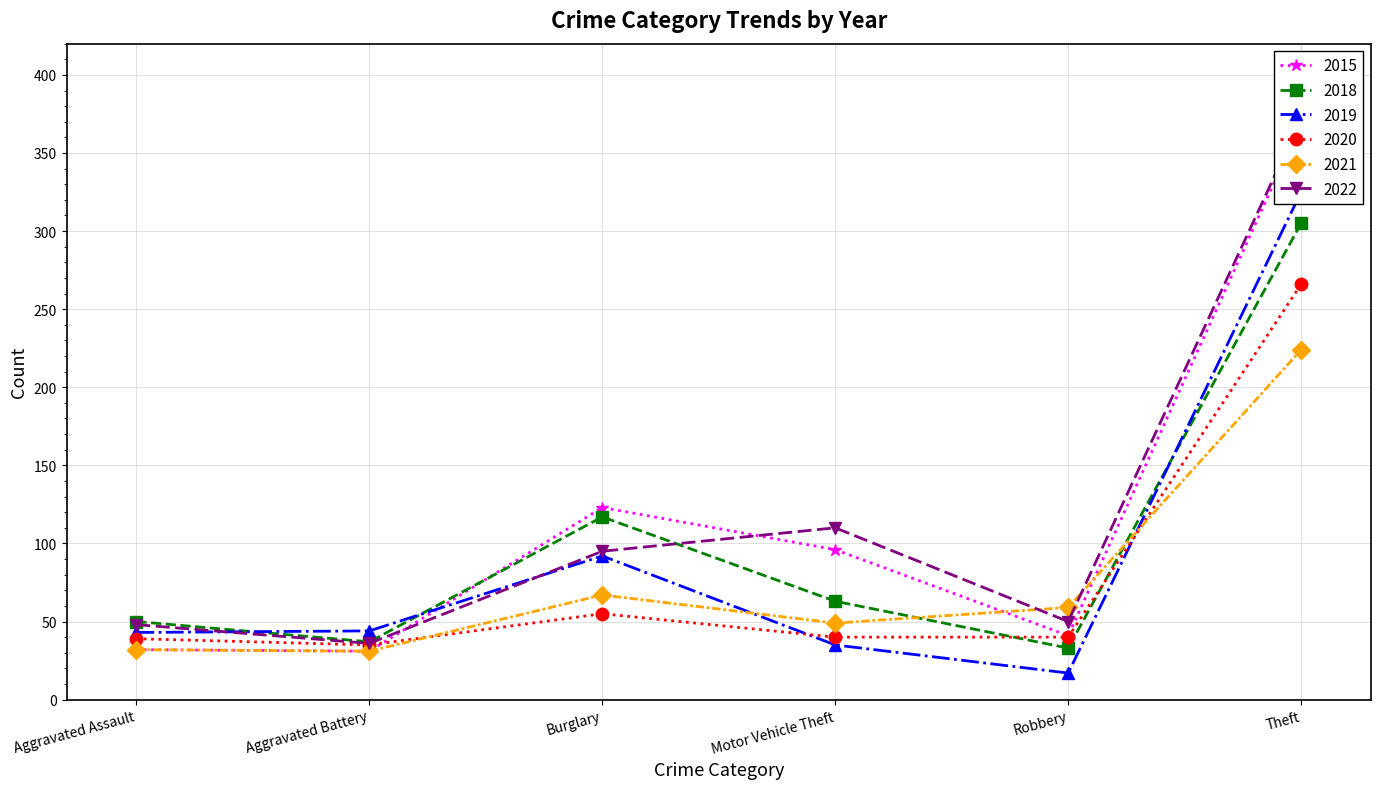

Which label corresponds to the largest value in the chart?

Theft